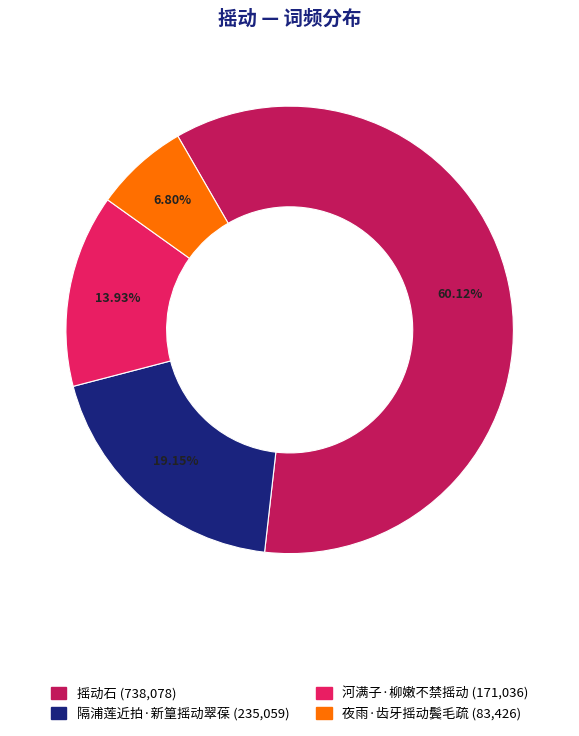

To the nearest percent, what is the combined percentage of 夜雨·齿牙摇动鬓毛疏 and 摇动石?

67%